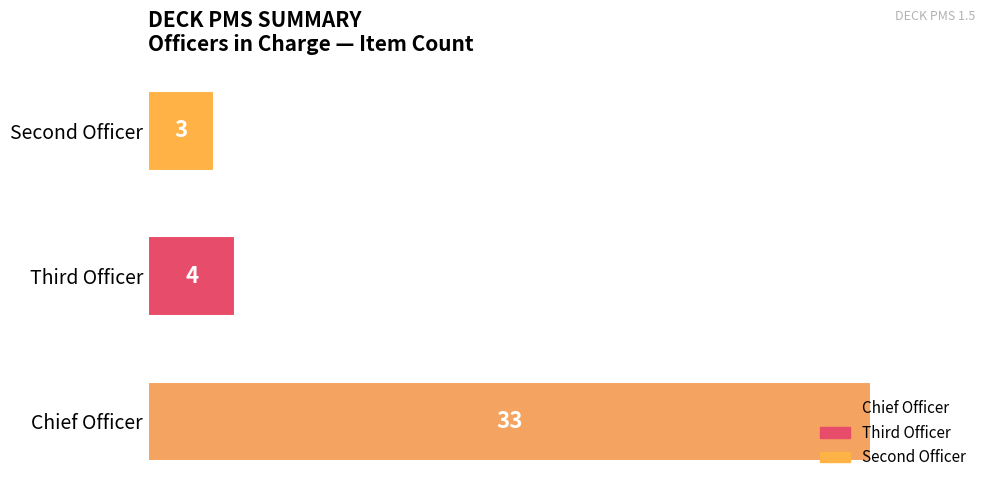

At which category does the chart reach its minimum across all series?

Second Officer